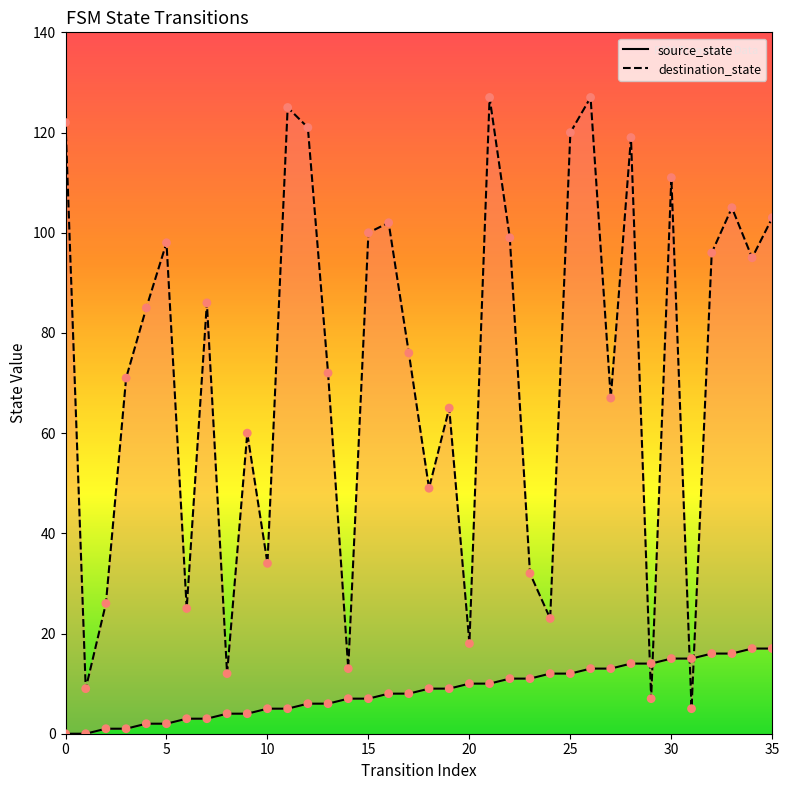

Which series has the largest total across all categories?

destination_state